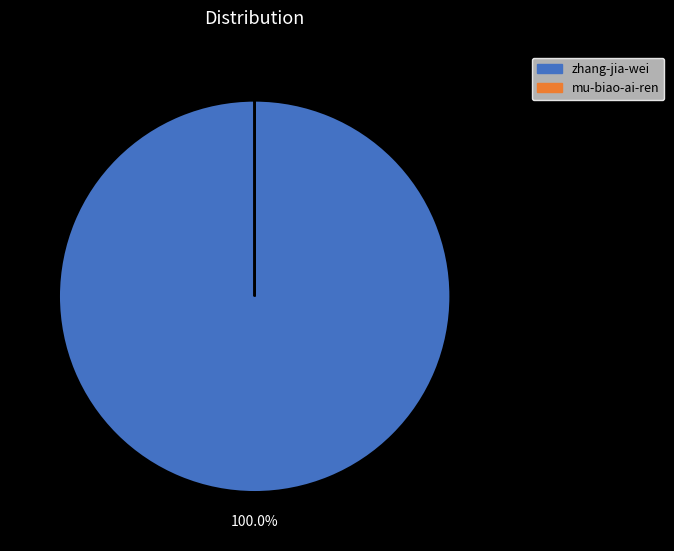

Does zhang-jia-wei account for over 50% of the chart?

Yes